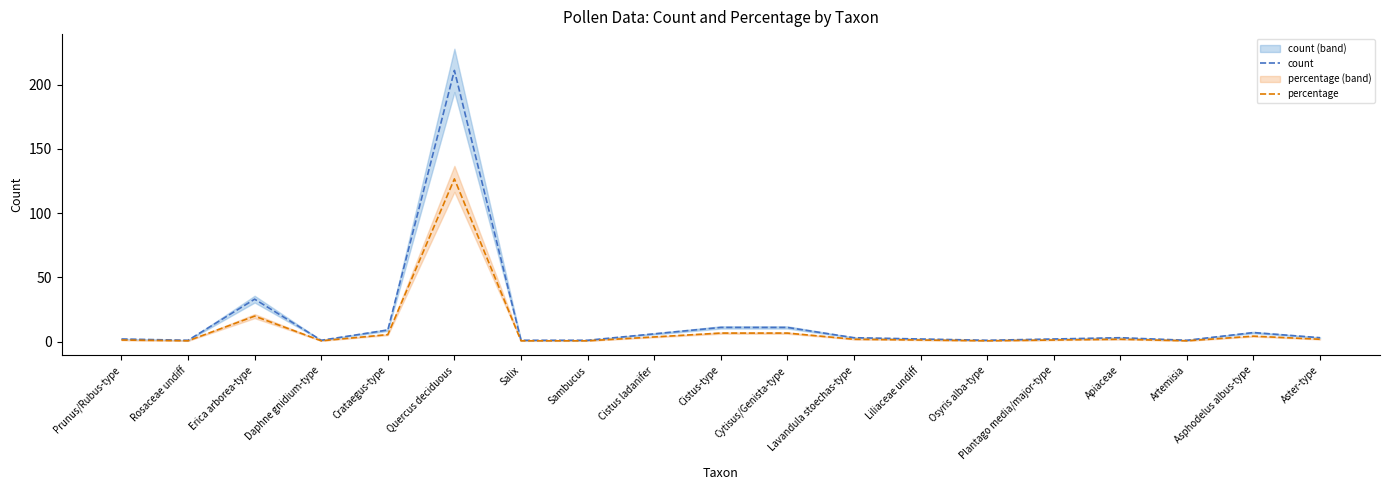

Rank the series by their average value, from lowest to highest.

percentage, count